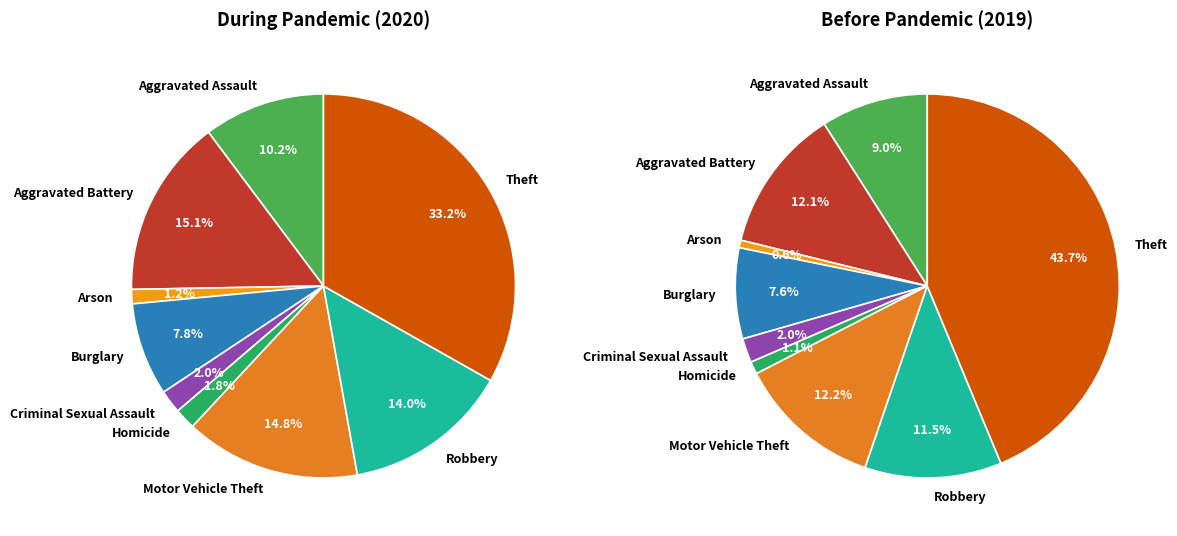

Does any single category account for the majority?

No